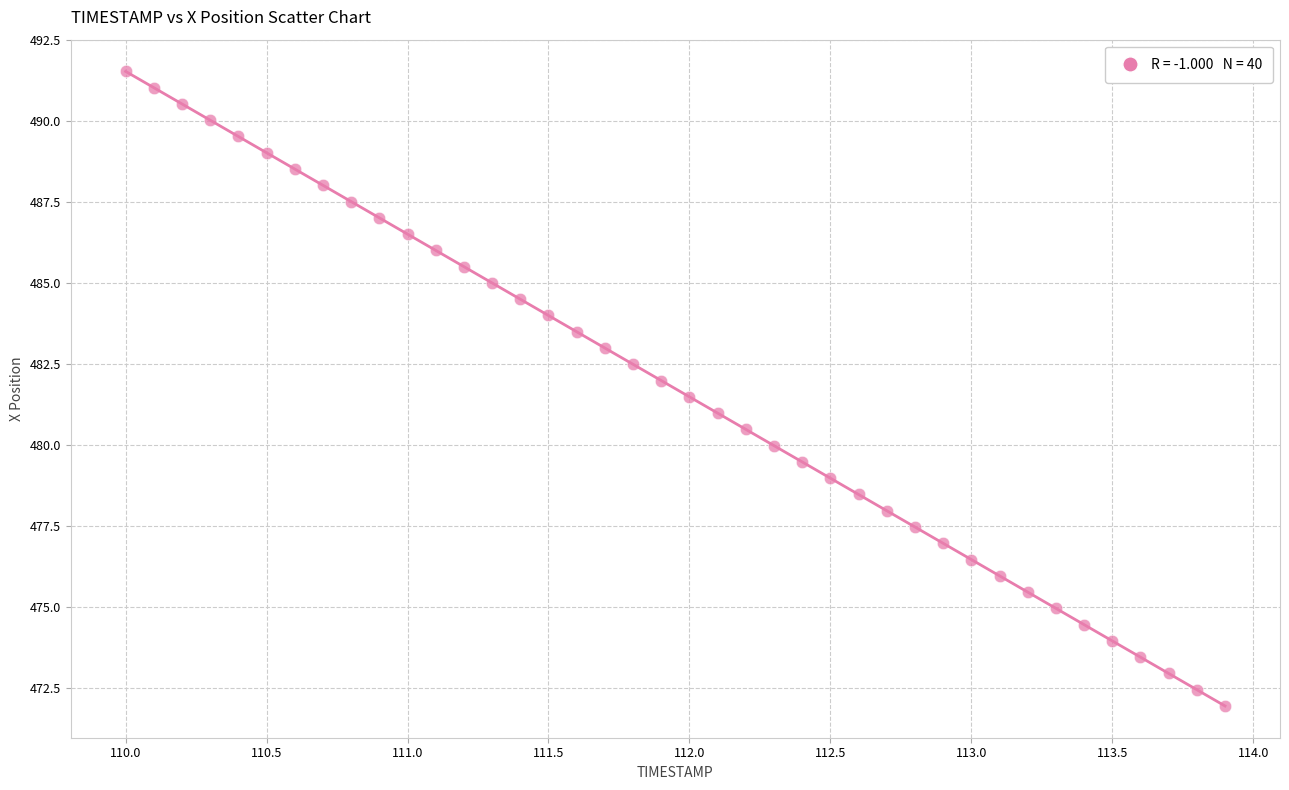

What is the range of X values (max minus min)?

3.9